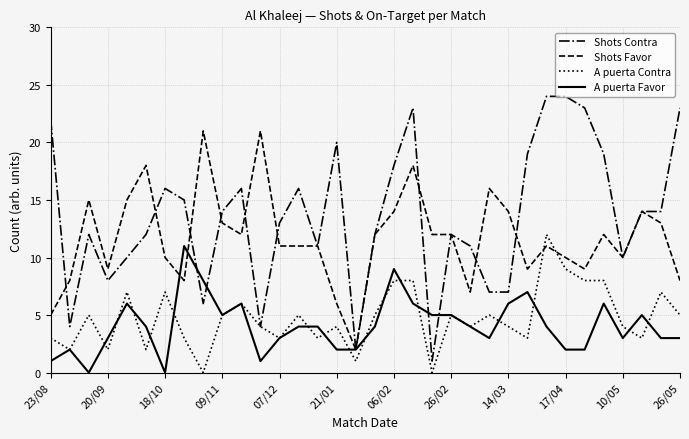

Which series has the widest spread of values?

Shots Contra